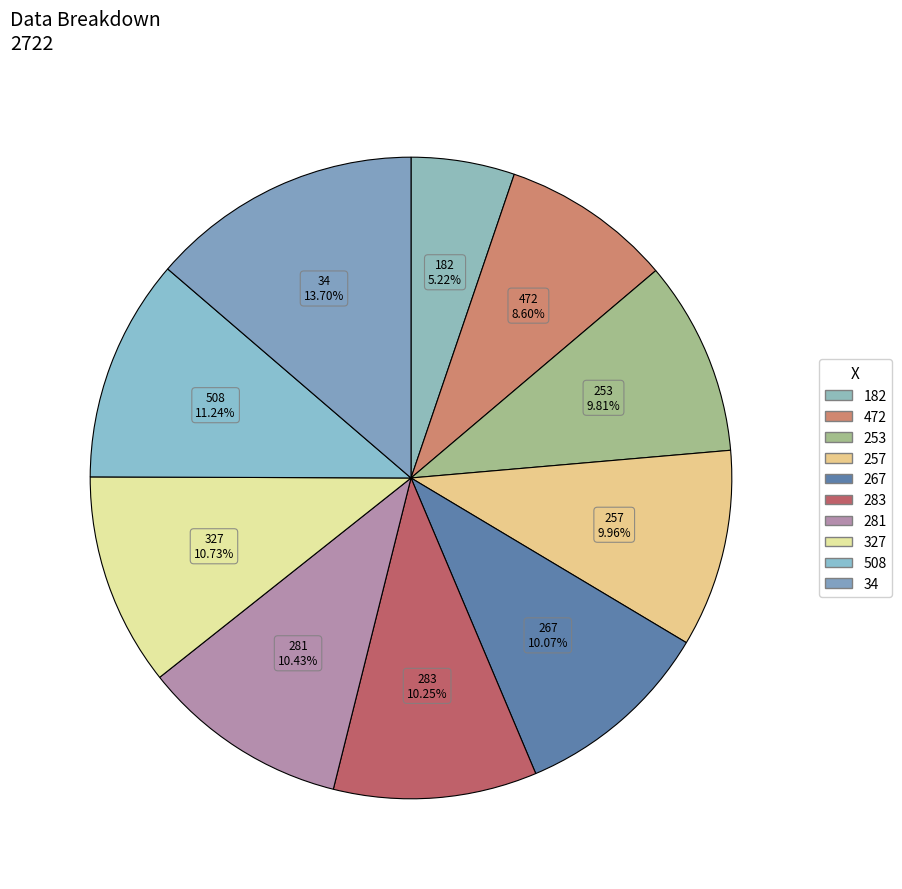

Does 508 account for over 50% of the chart?

No